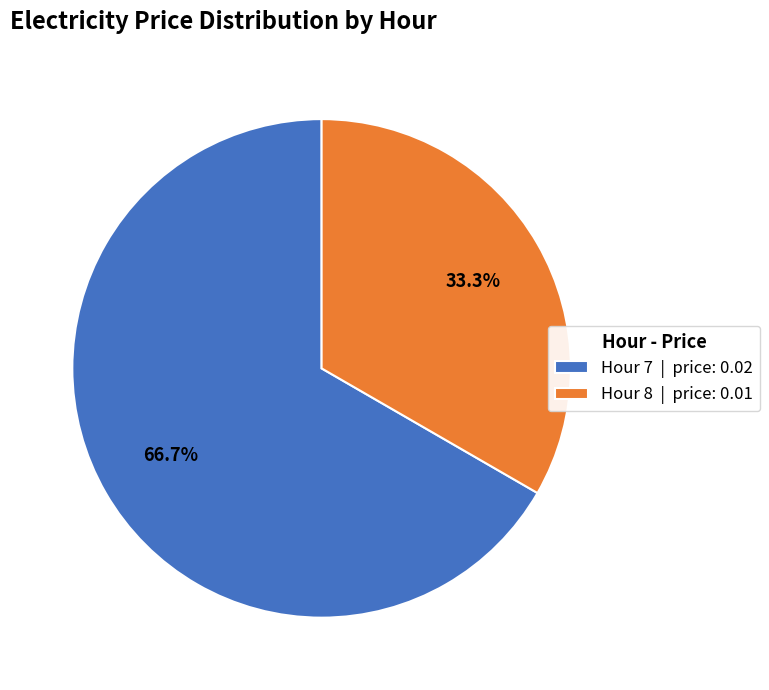

Which category has the biggest portion of the pie?

Hour 7